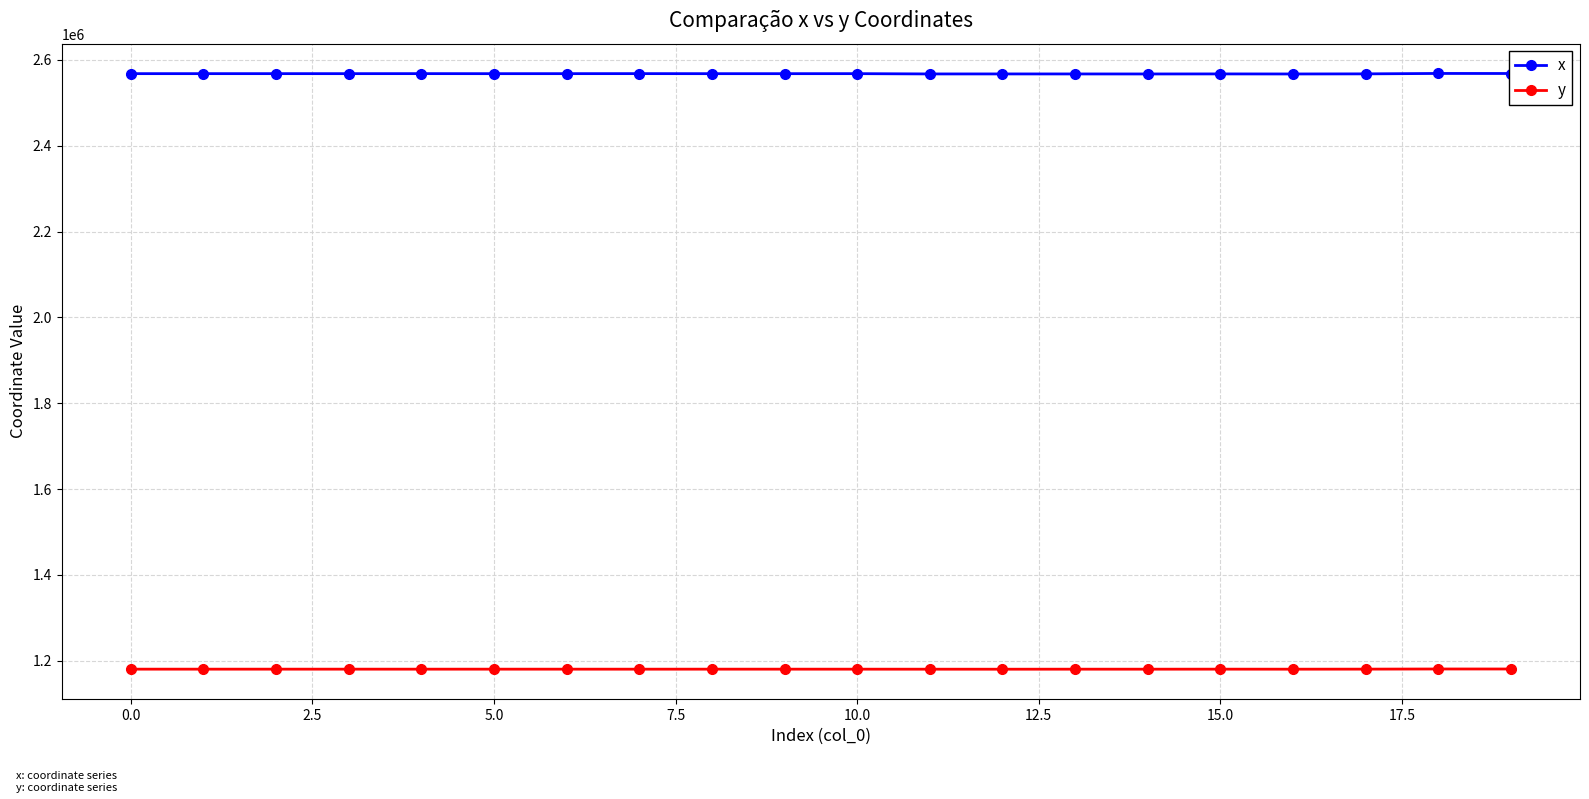

What is the value of the x point at the 16th from the left?

2567535.8